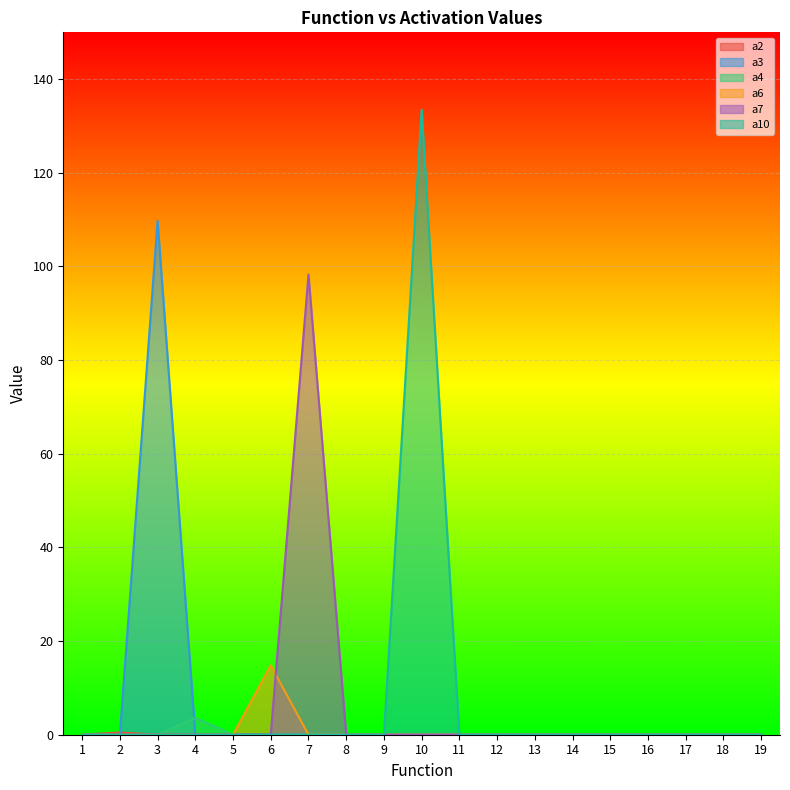

Which series has the largest total across all categories?

a10